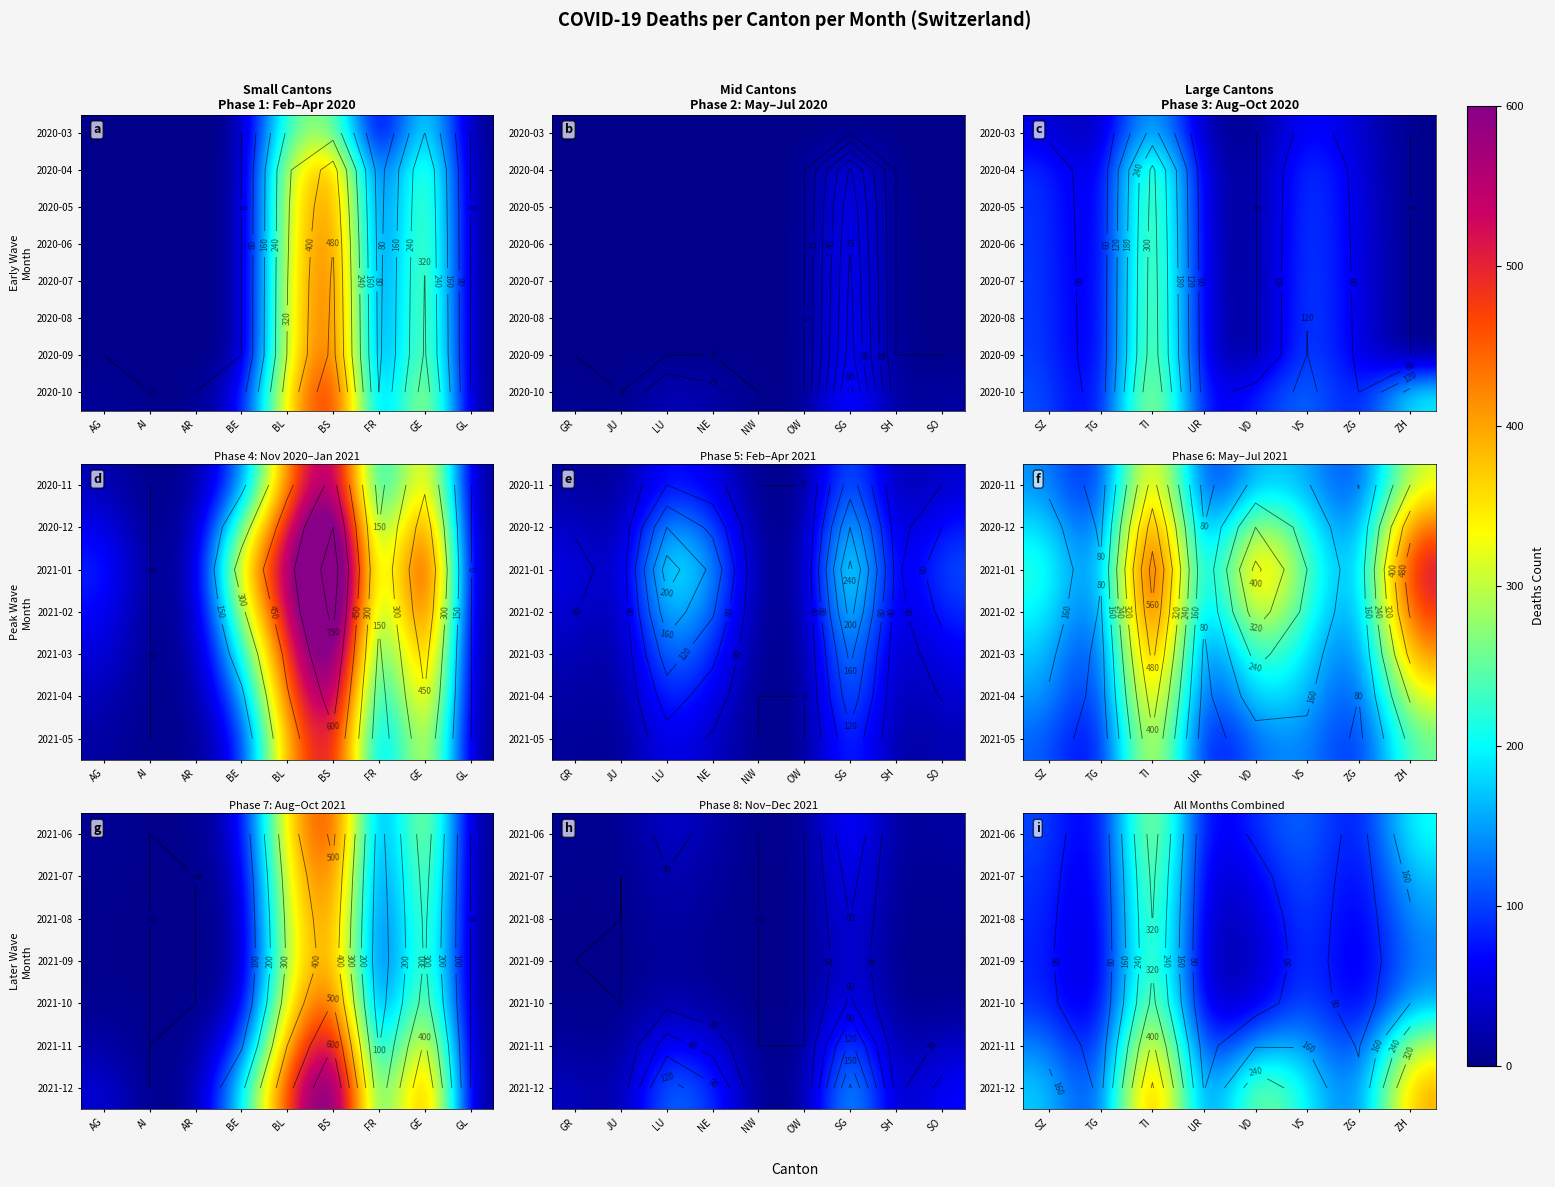

Count the number of categories in the chart.

8